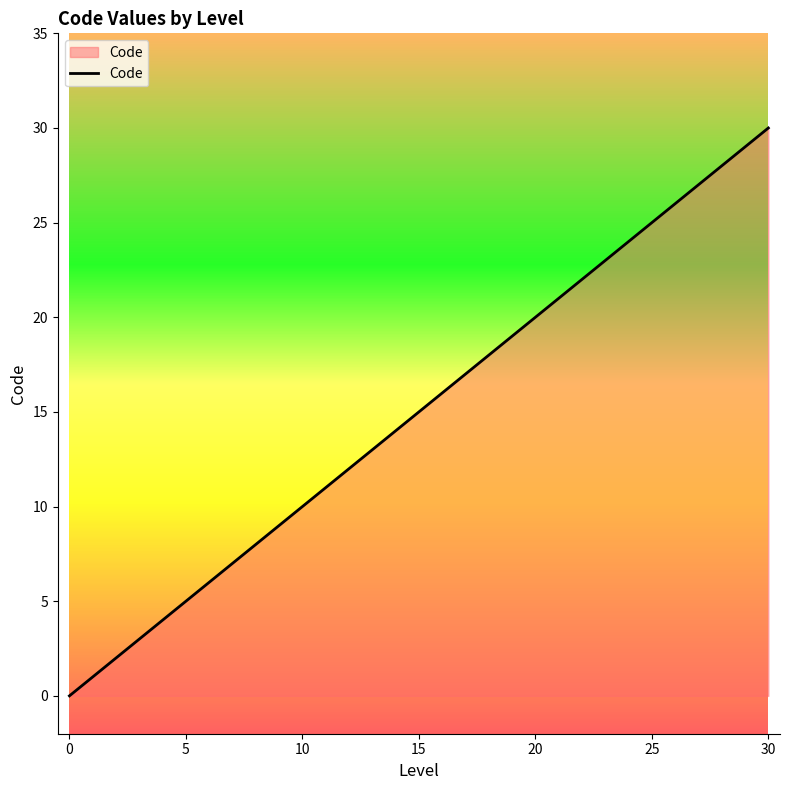

What is the maximum value shown in the chart?

30